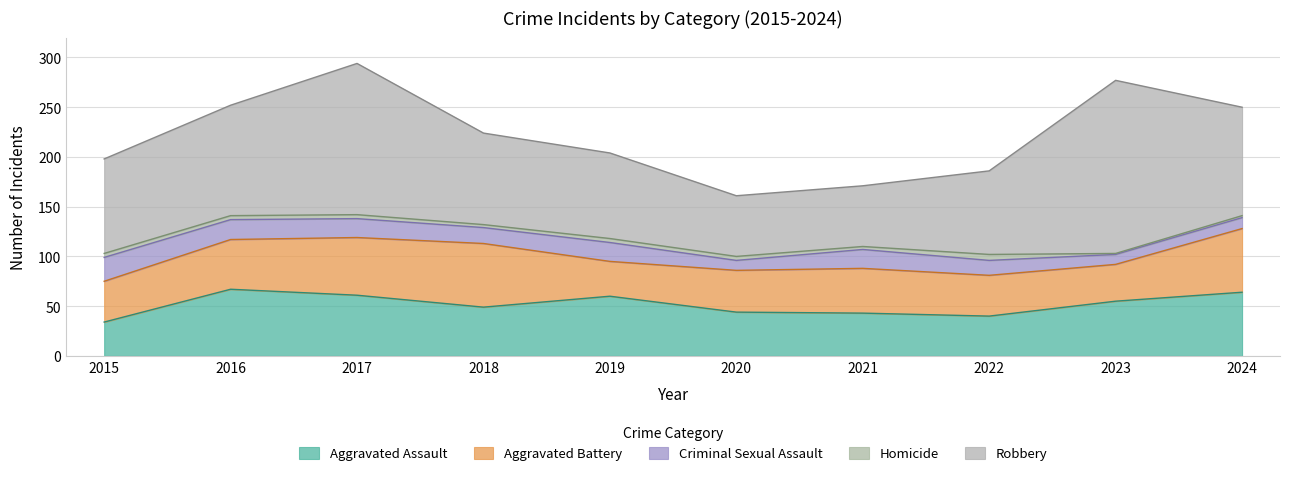

Rank the categories by Aggravated Assault value from highest to lowest.

2016, 2024, 2017, 2019, 2023, 2018, 2020, 2021, 2022, 2015